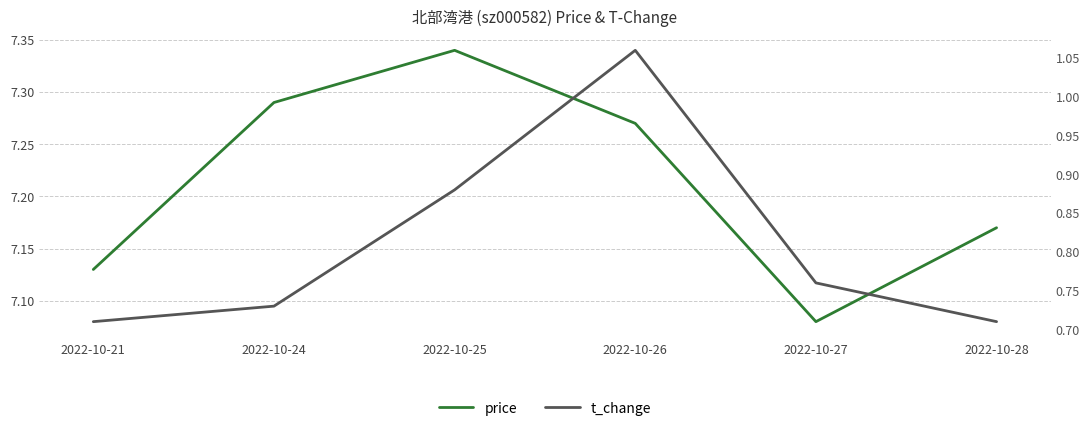

Does the chart have visible grid lines?

Yes